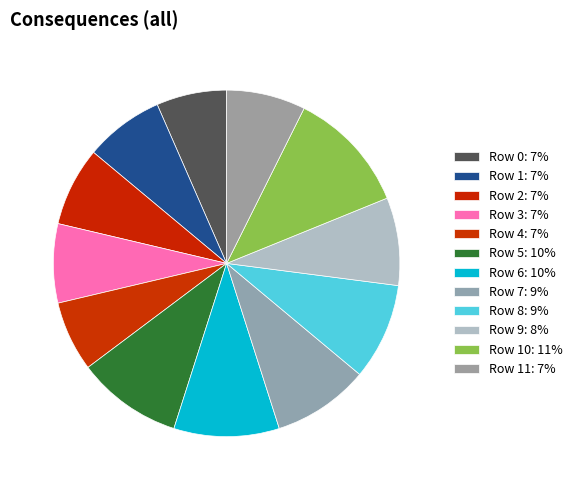

How many slices are in this pie chart?

12